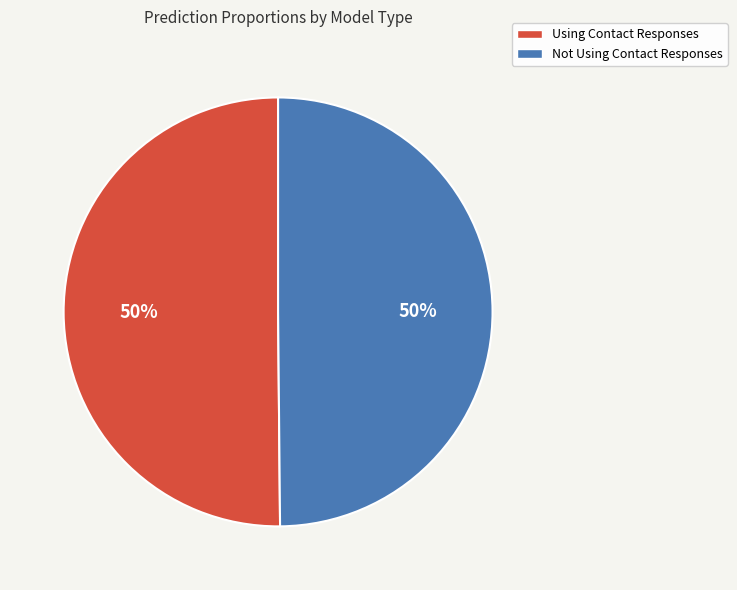

True or false: Not Using Contact Responses accounts for 40% of the total.

False